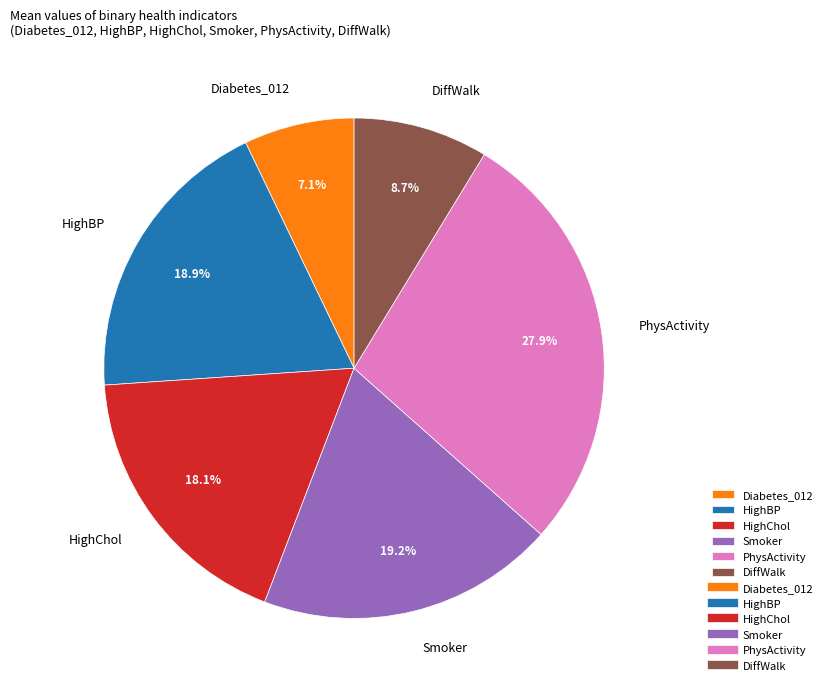

How much of the chart is everything except DiffWalk?

91.3%